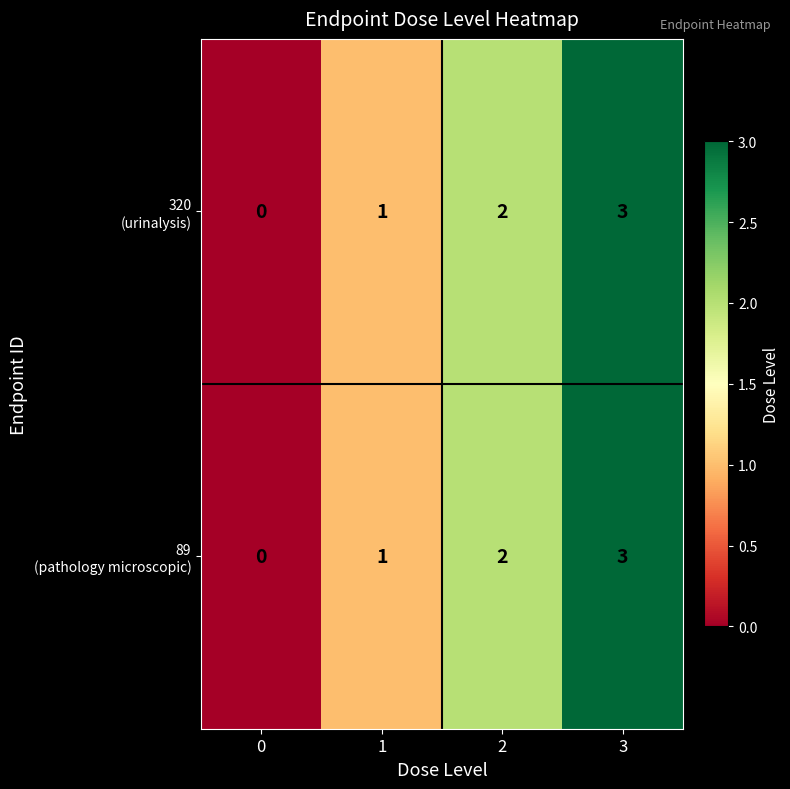

At which category is the sum across all series the highest?

3